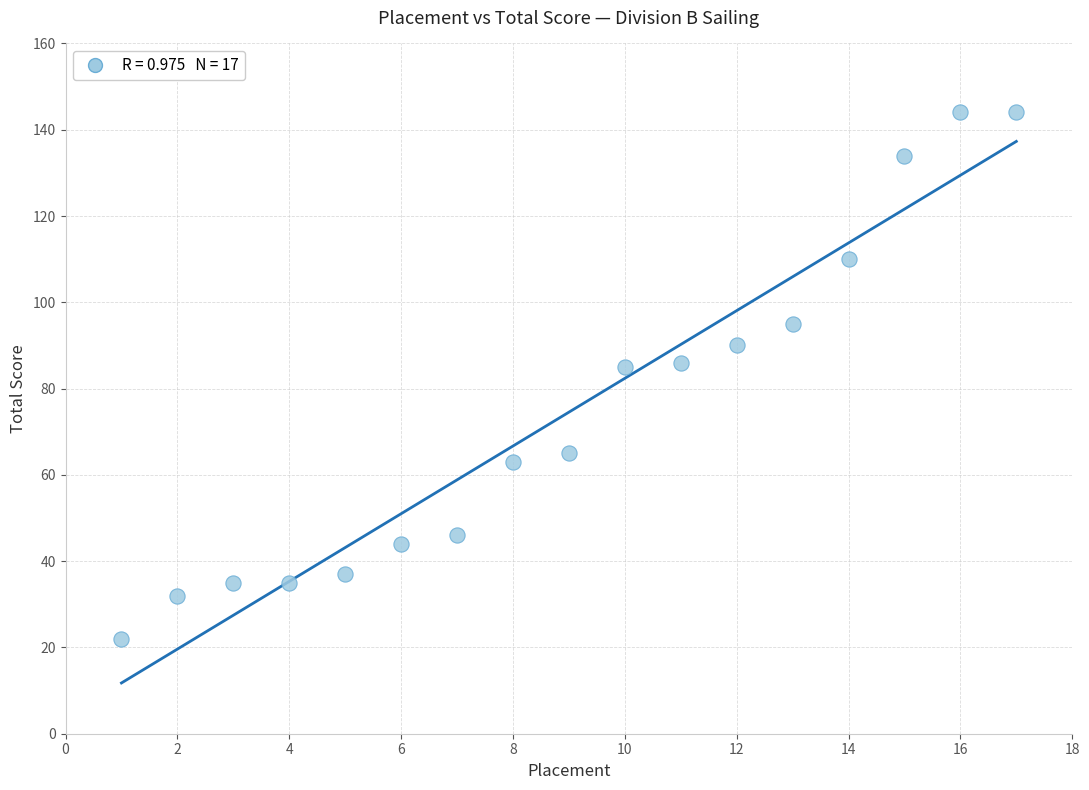

What is the range of X values (max minus min)?

16